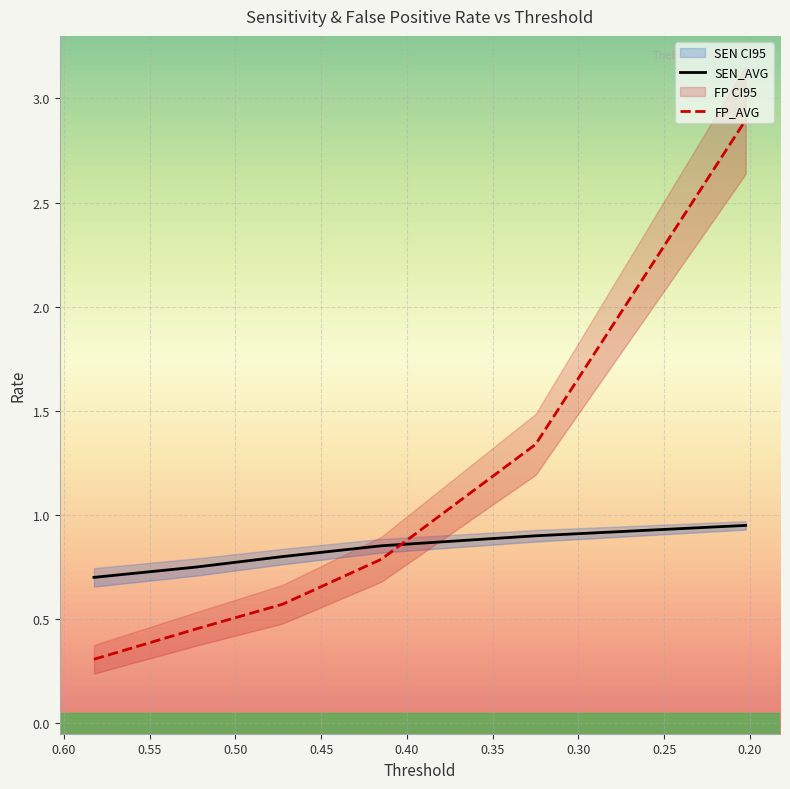

Is this an area chart (filled region under the line)?

No